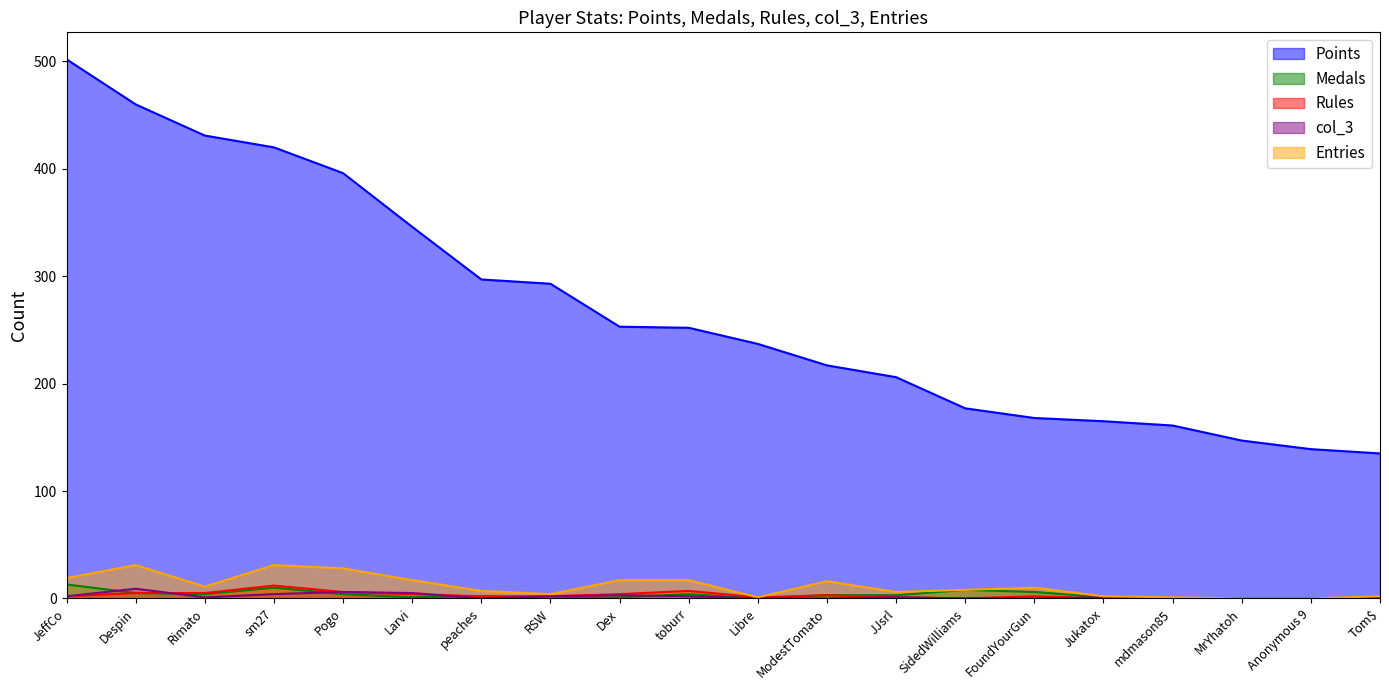

Which series has the largest total across all categories?

Points